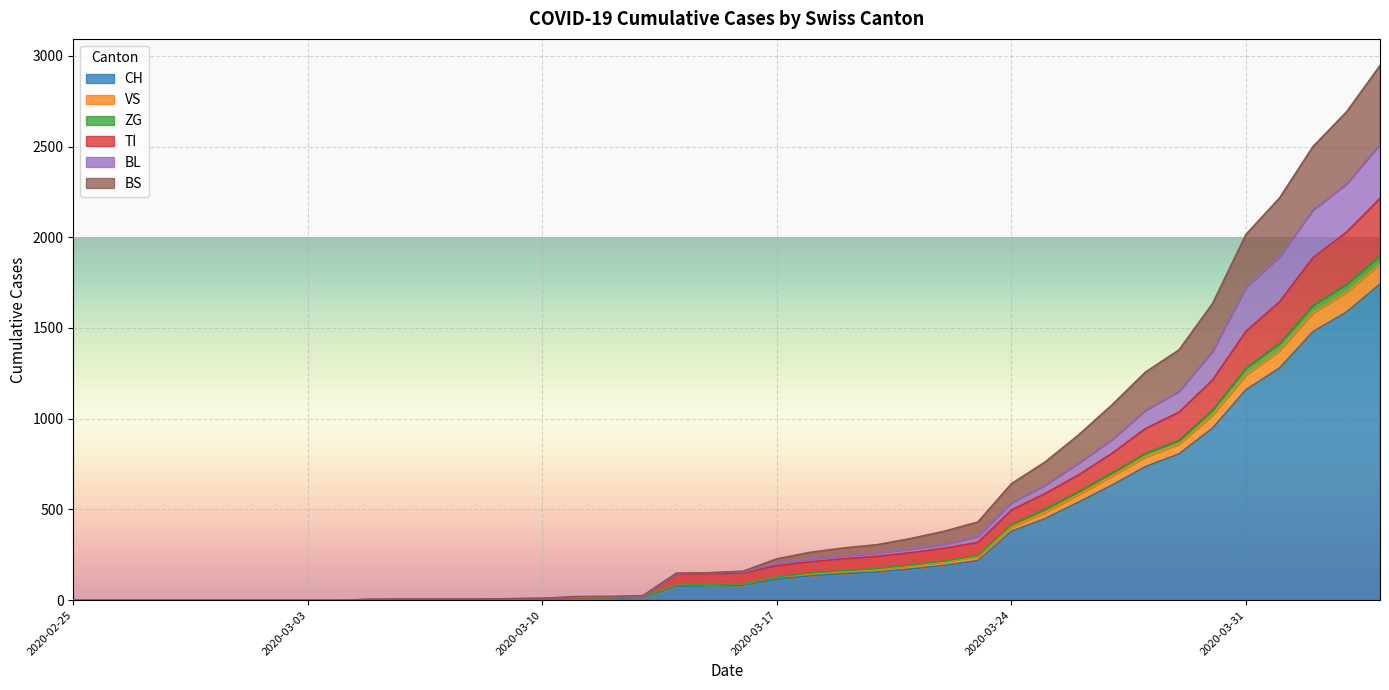

What is the maximum value for CH?

1742